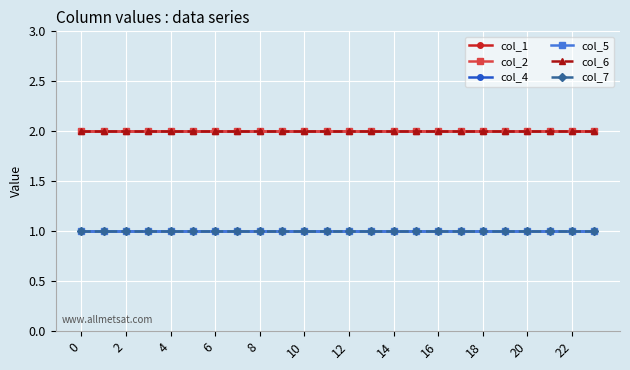

What is the minimum value for col_6?

2